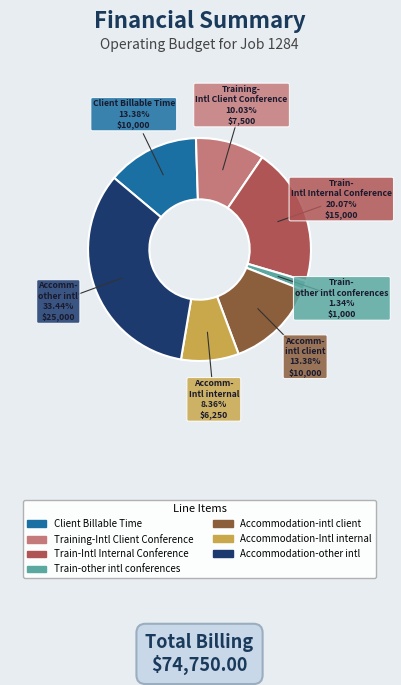

Does any single category account for the majority?

No